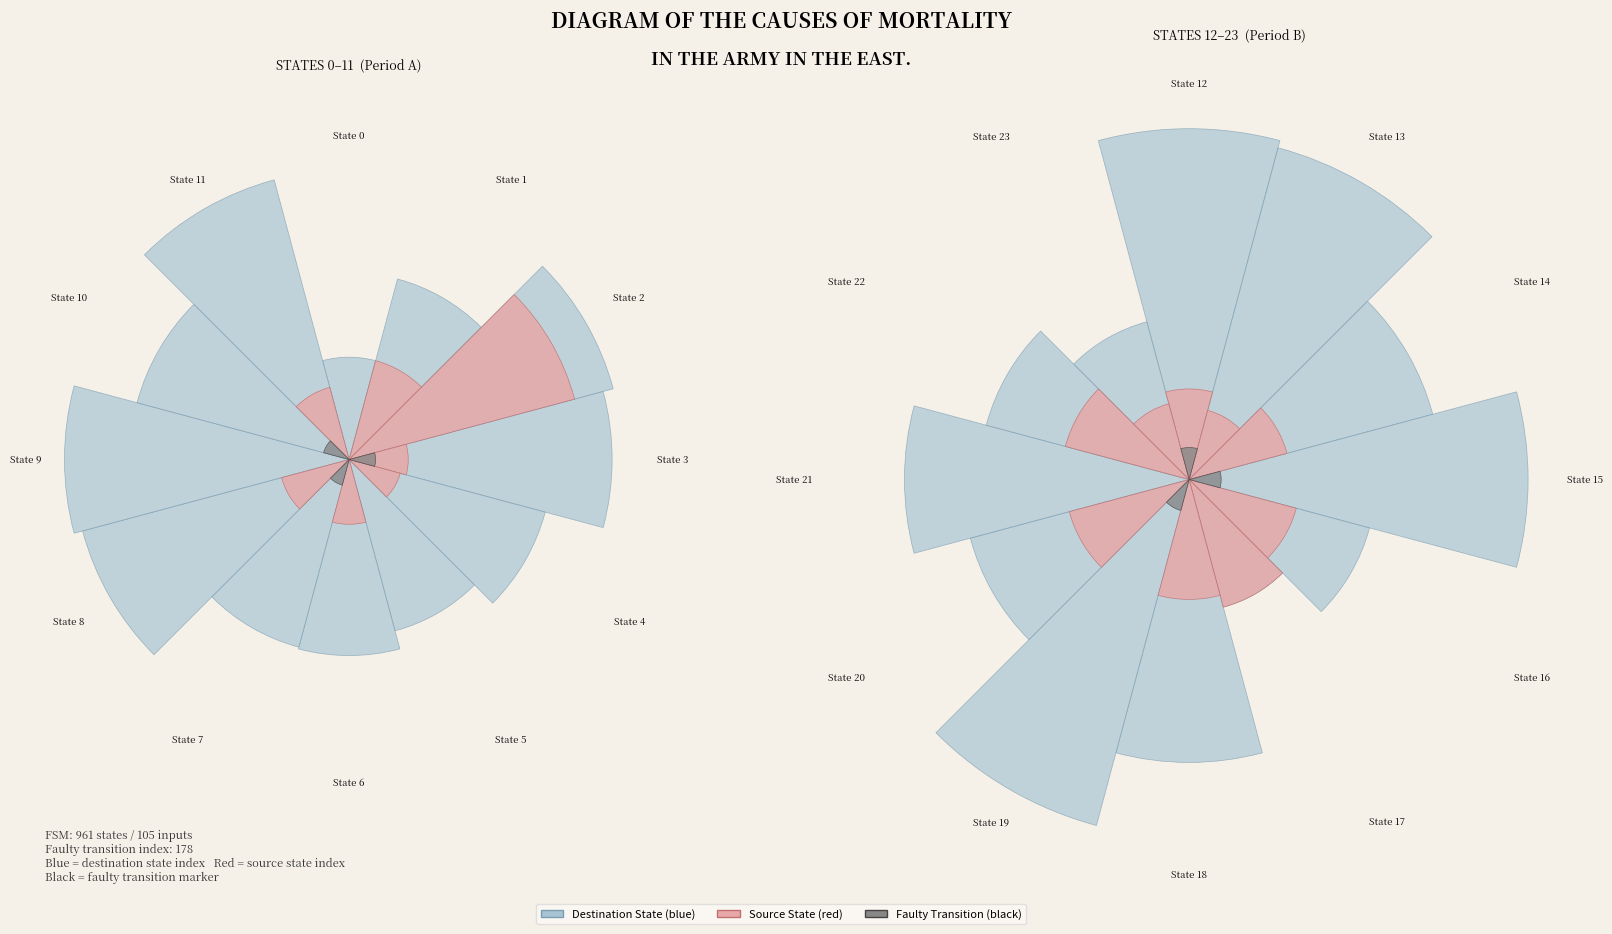

Which category has the smallest portion of the pie?

State 15